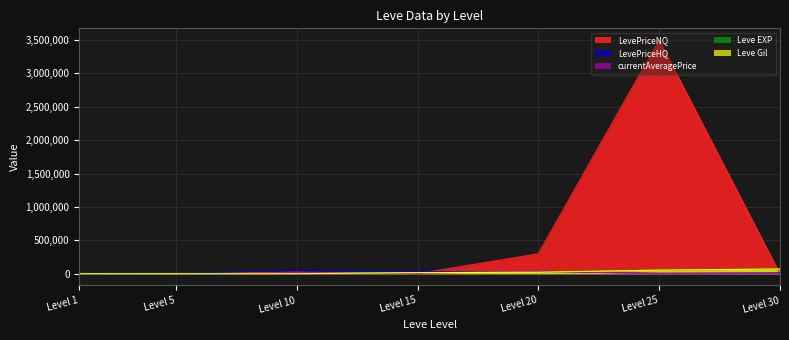

What are all the series names shown in the legend?

LevePriceNQ, LevePriceHQ, currentAveragePrice, Leve EXP, Leve Gil